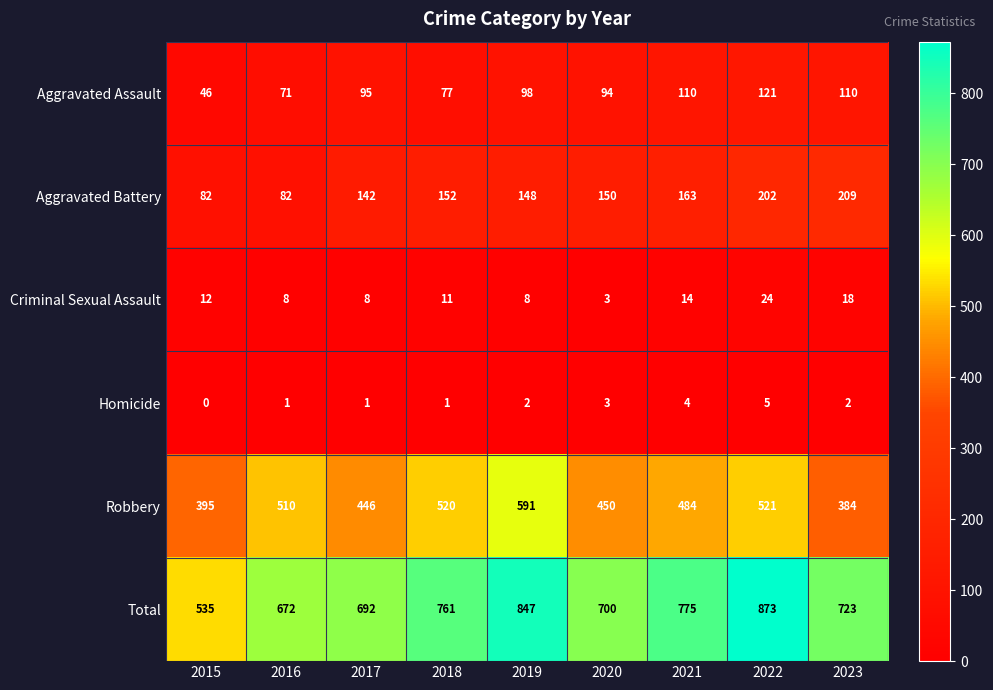

The Robbery series shows 883 at 2022. True or false?

False